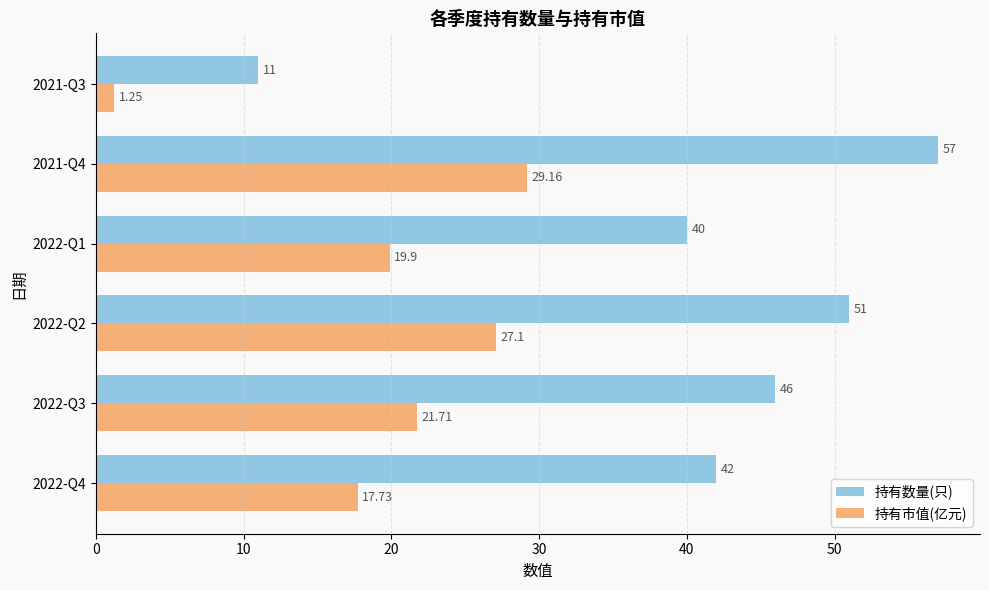

What is the sum of all 持有数量(只) values?

247.0